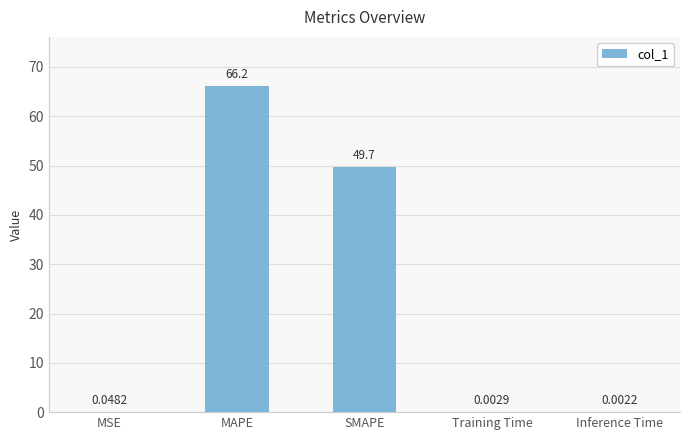

Between SMAPE and MAPE, which is larger?

MAPE